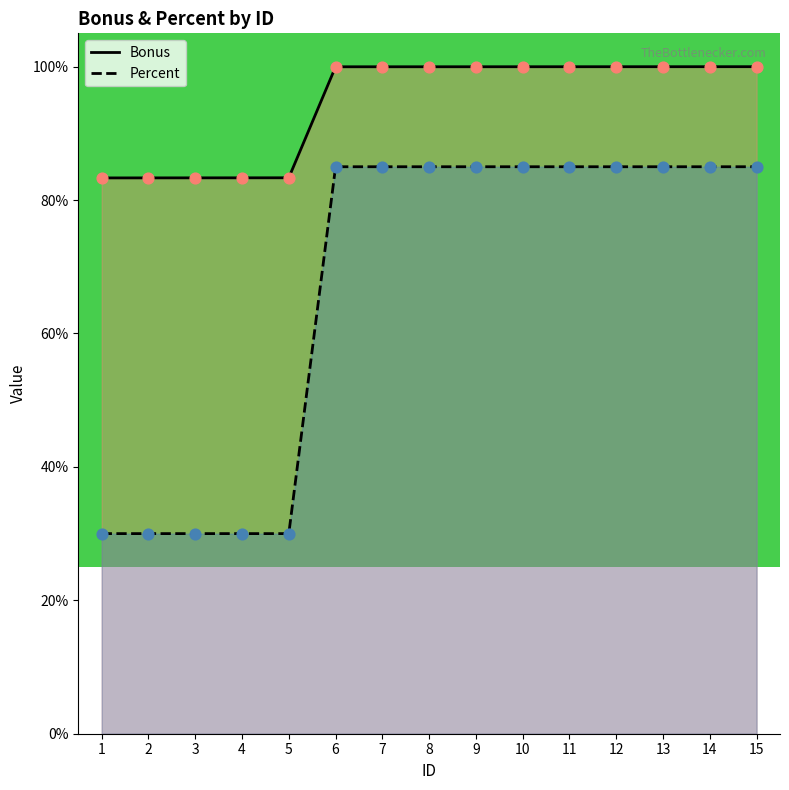

Which series has the largest total across all categories?

Bonus